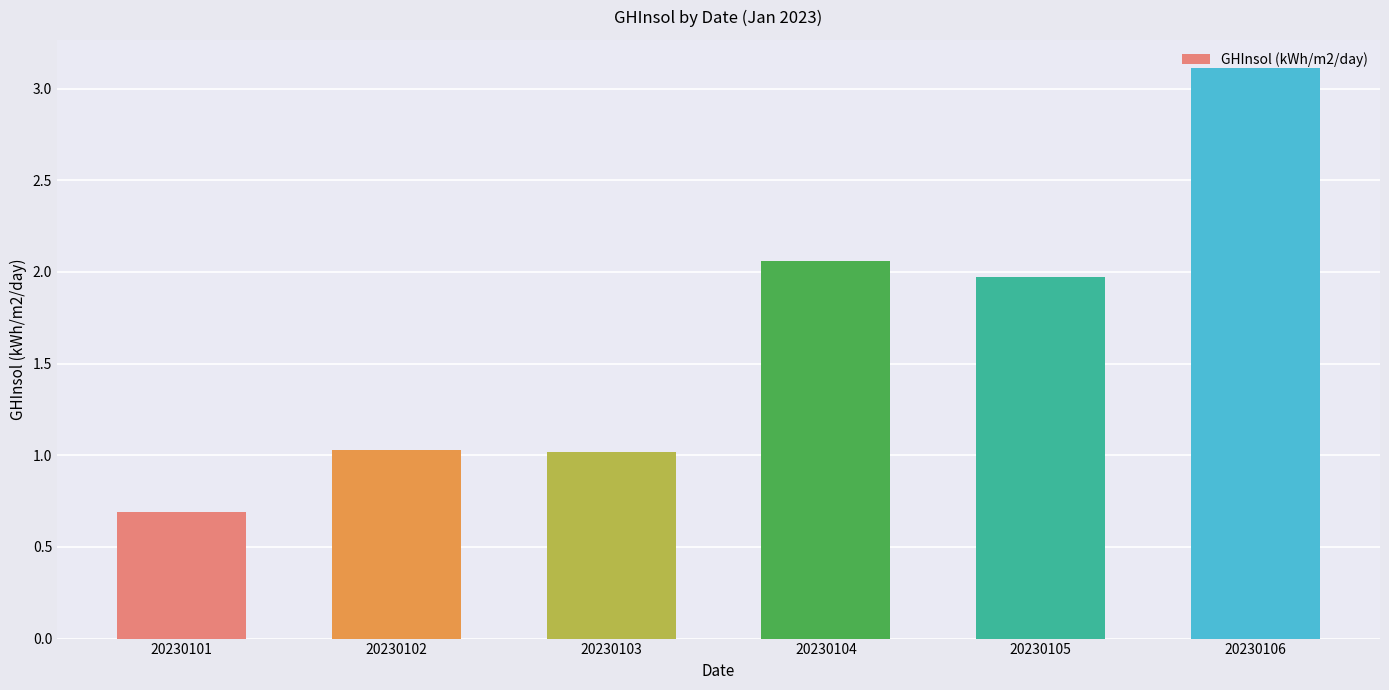

At which category does the chart reach its minimum across all series?

20230101